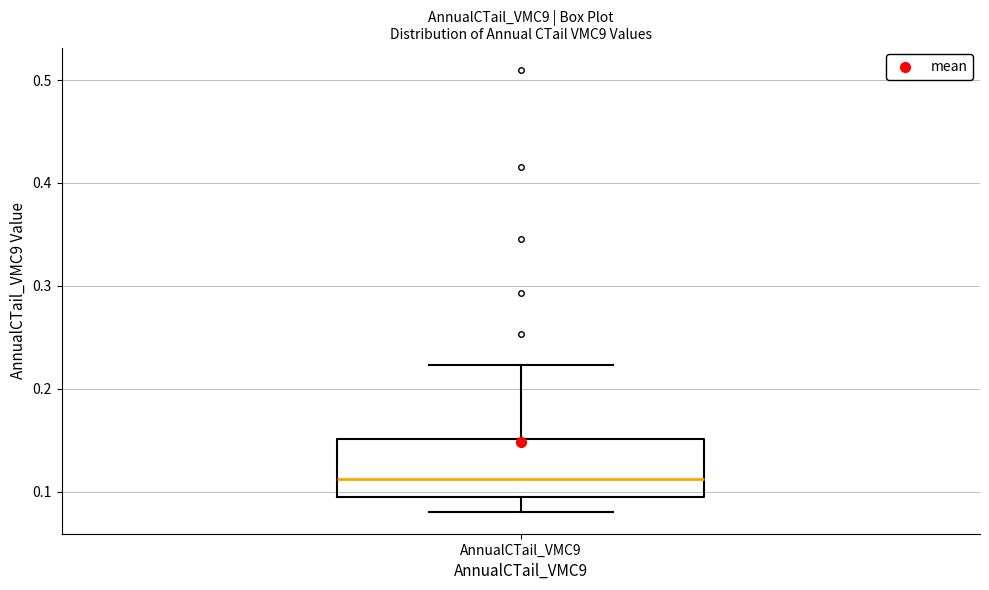

Read this box plot against the y-axis: the position of the median line, the range covered by the box, and the ends of both whiskers. The values are not printed on the chart, so give them approximately, as read against the axis.

median 0.11, box 0.09 to 0.15, whiskers 0.08 to 0.22